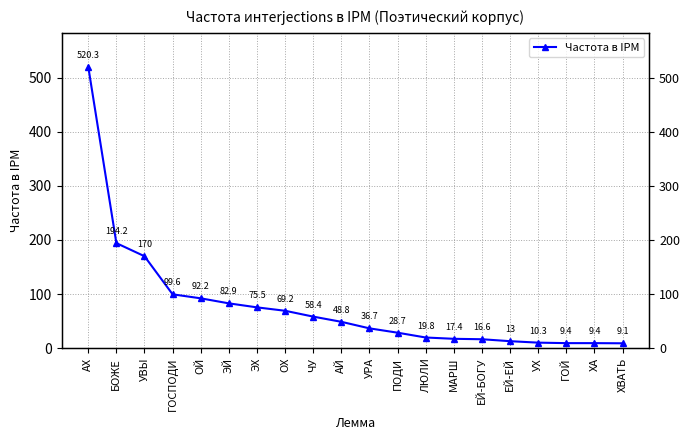

Rank the categories by value from highest to lowest.

АХ, БОЖЕ, УВЫ, ГОСПОДИ, ОЙ, ЭЙ, ЭХ, ОХ, ЧУ, АЙ, УРА, ПОДИ, ЛЮЛИ, МАРШ, ЕЙ-БОГУ, ЕЙ-ЕЙ, УХ, ГОЙ, ХА, ХВАТЬ